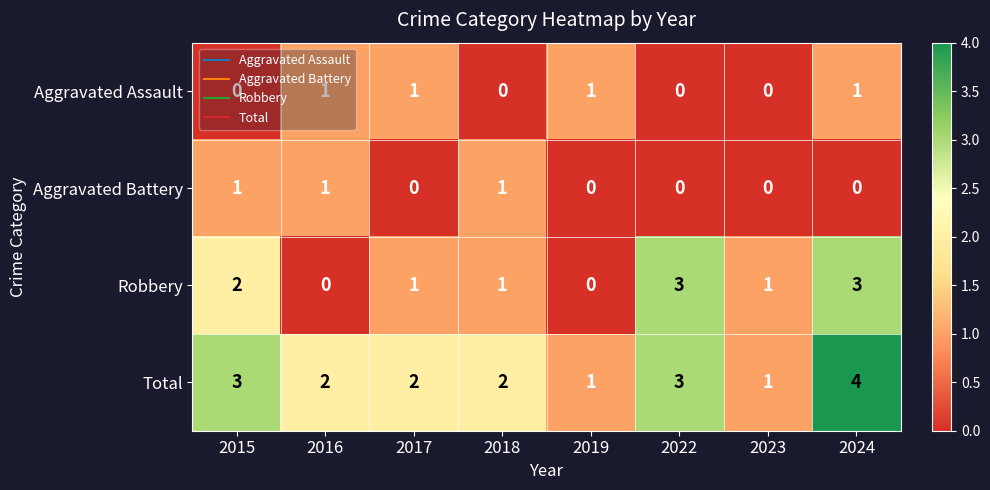

Which series has the widest spread of values?

Robbery